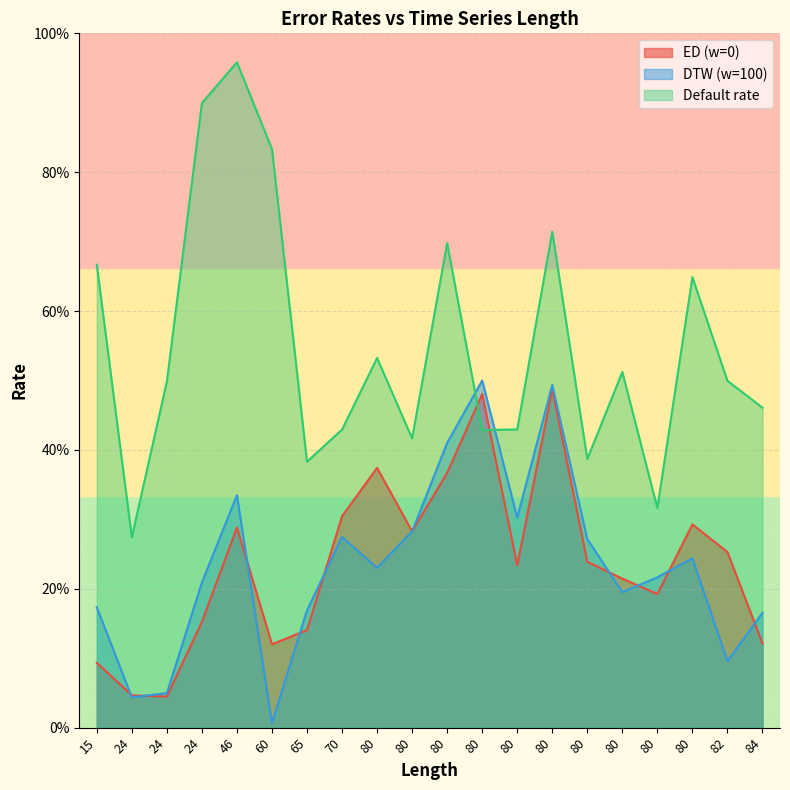

Where is the first local maximum for DTW (w=100)?

46